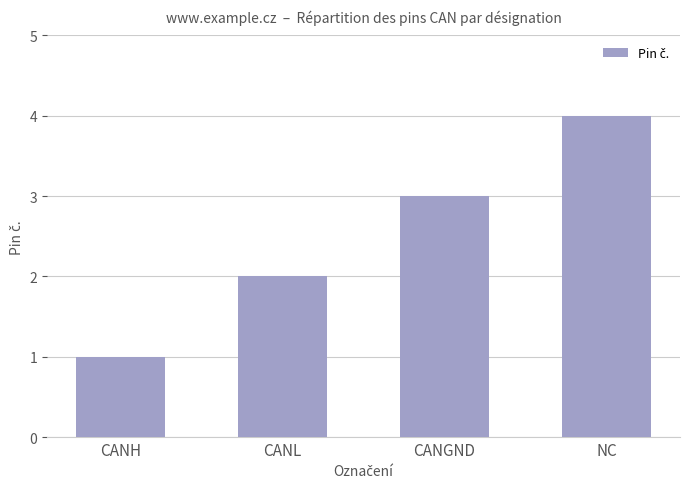

Is it true that the value at CANL is 1?

False